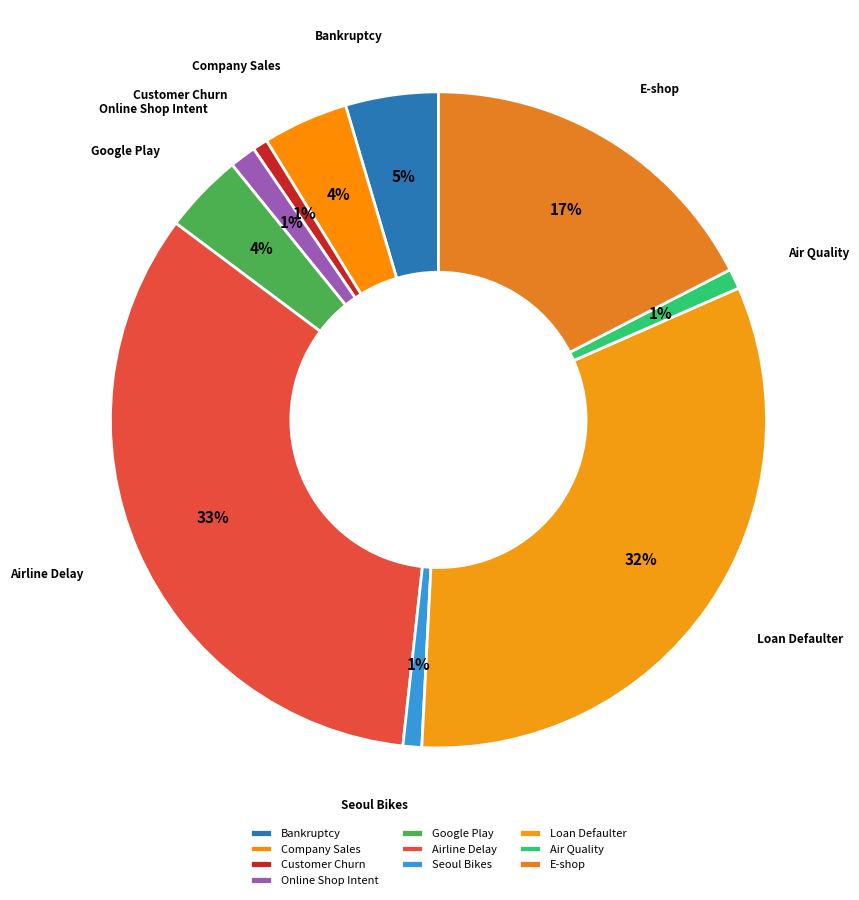

To the nearest percent, what is the average slice percentage?

10%